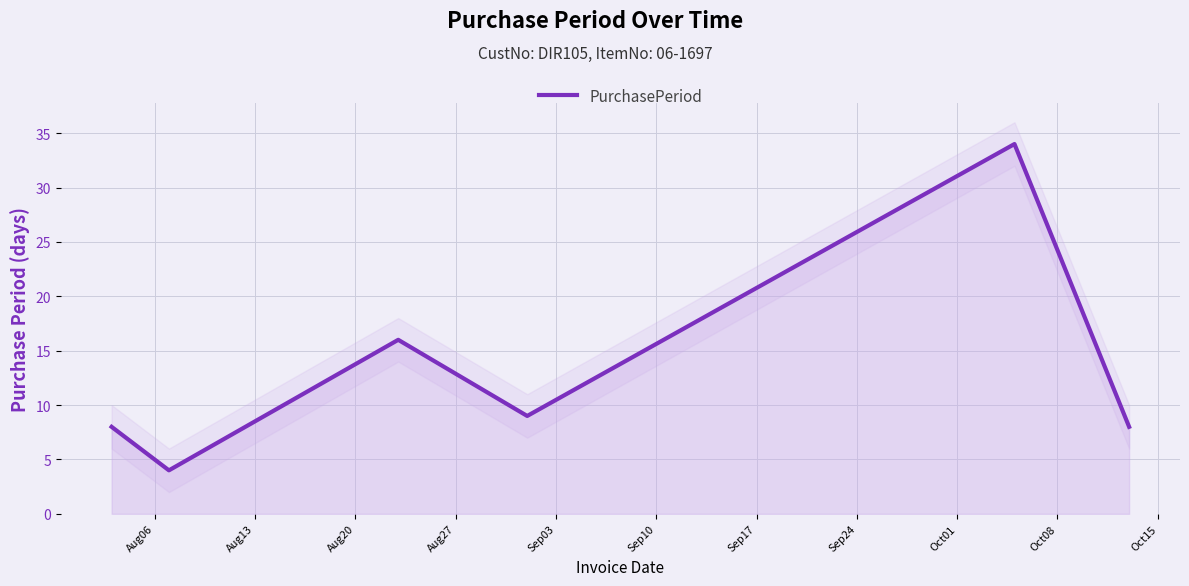

How many values exceed 9?

2